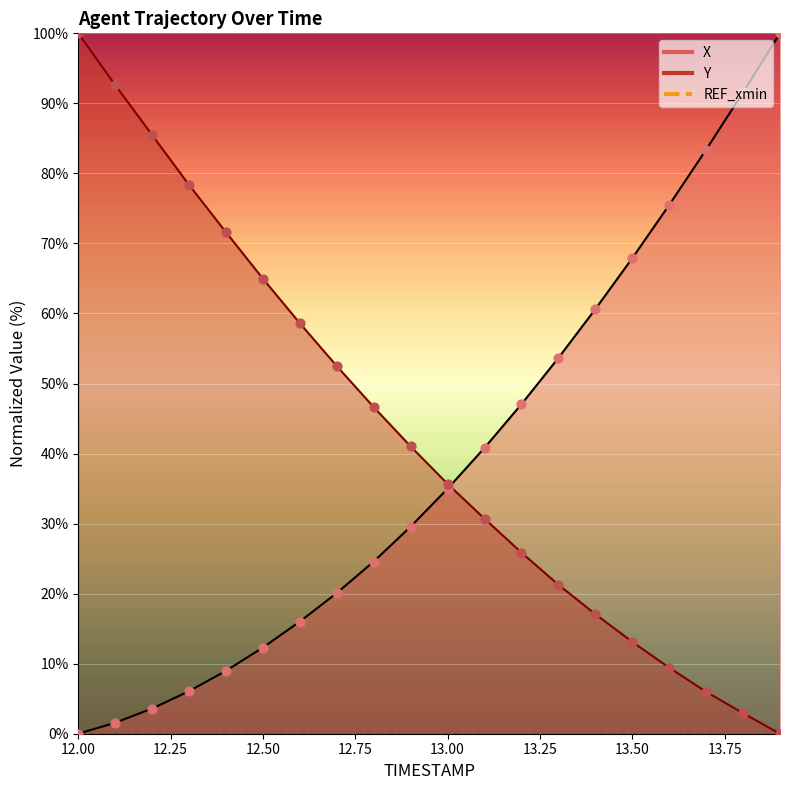

Which series has the largest Y range (max minus min)?

X